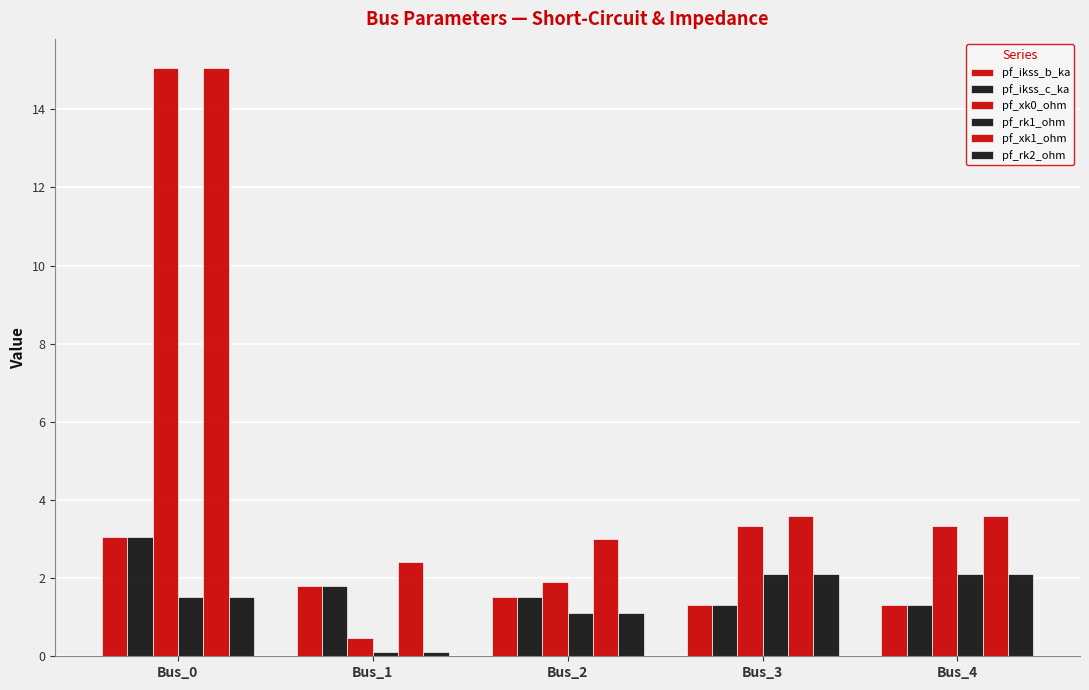

How many groups of bars are there?

5